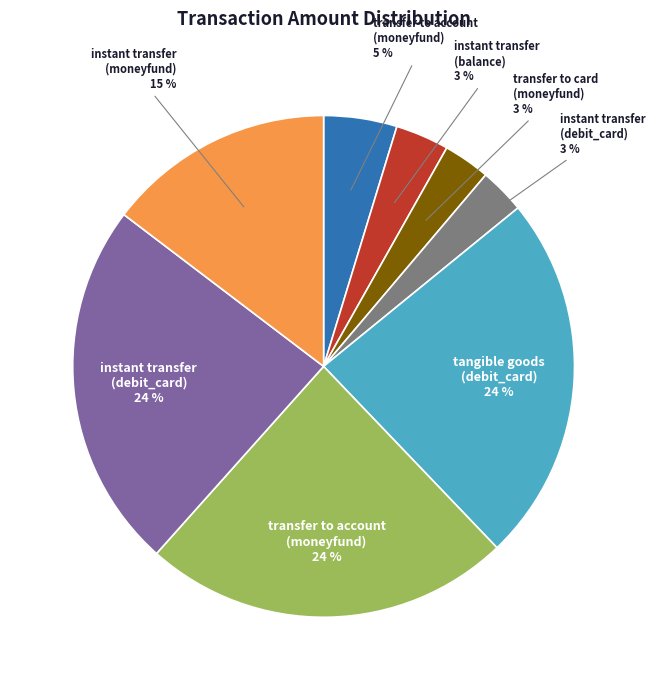

Count the number of slices in the pie.

8